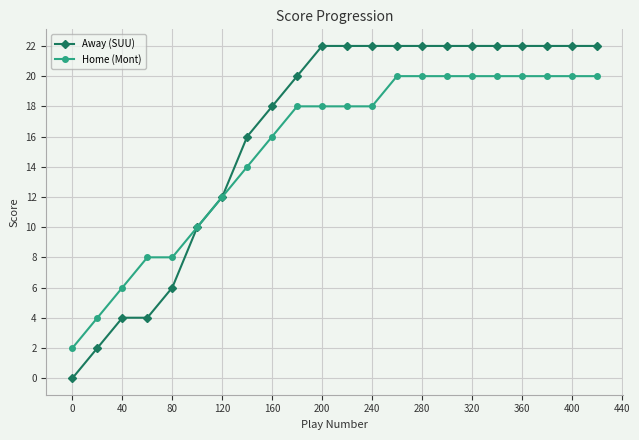

What are all the series names shown in the legend?

Away (SUU), Home (Mont)